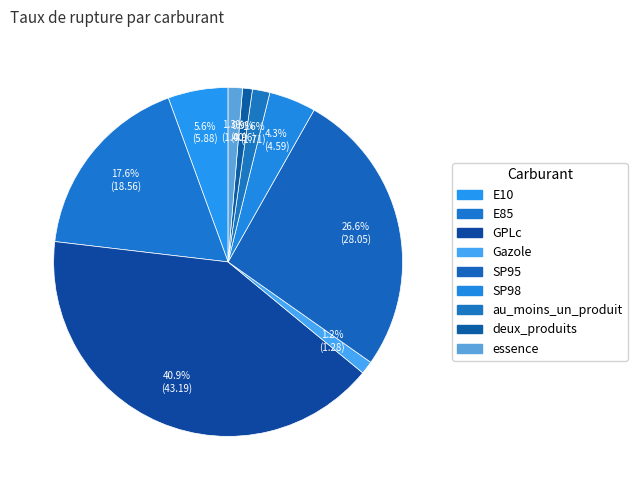

Do E10 and GPLc together represent more than half of the pie?

No